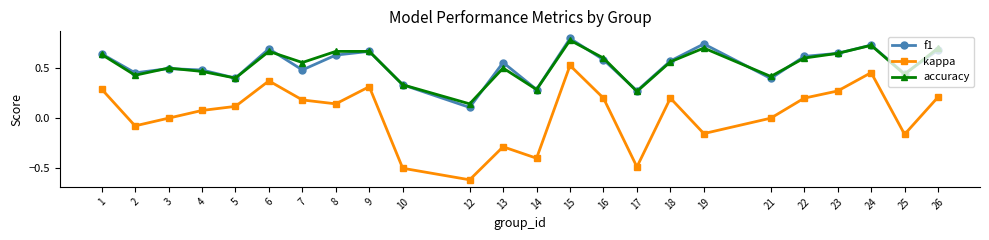

True or false: accuracy has a value of 0.3 at 6.

False